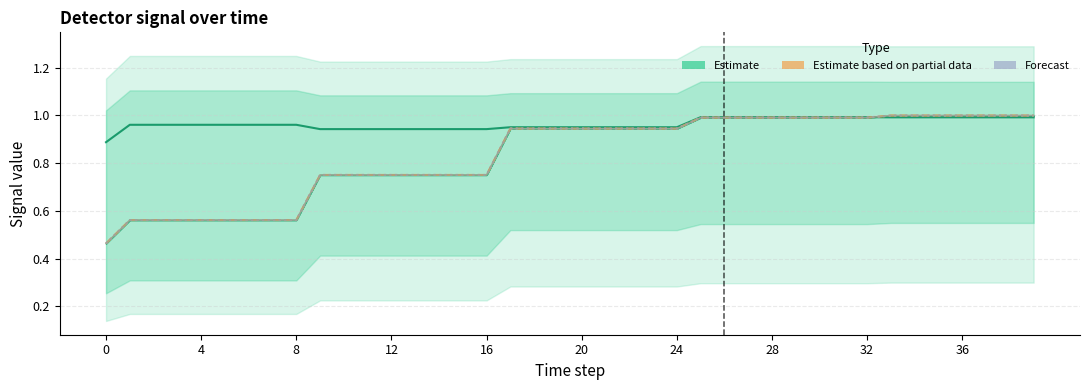

Is this an area chart (filled region under the line)?

No